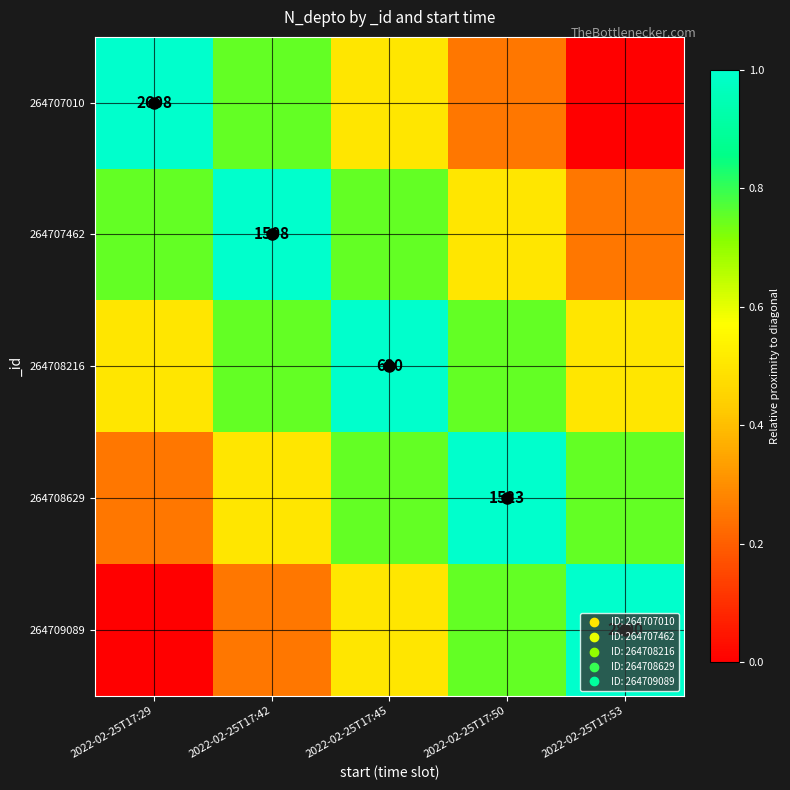

List the labels in order of 264708629 value, largest first.

2022-02-25T17:50, 2022-02-25T17:45, 2022-02-25T17:53, 2022-02-25T17:42, 2022-02-25T17:29